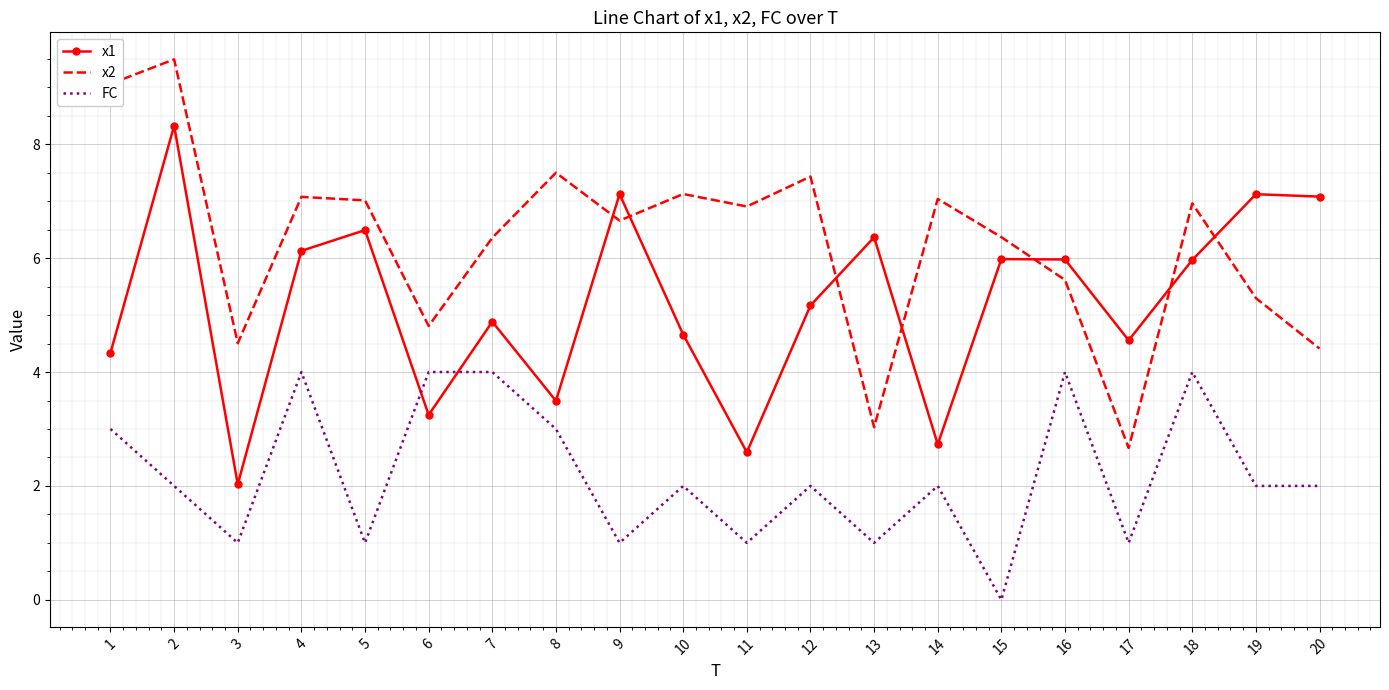

What is the total value across all series at 1?

16.4